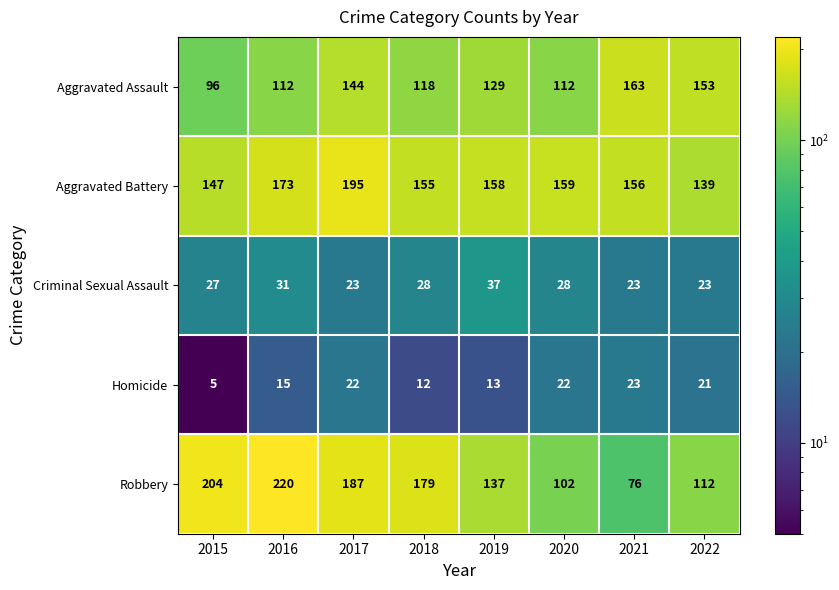

At which label does Robbery reach its peak?

2016